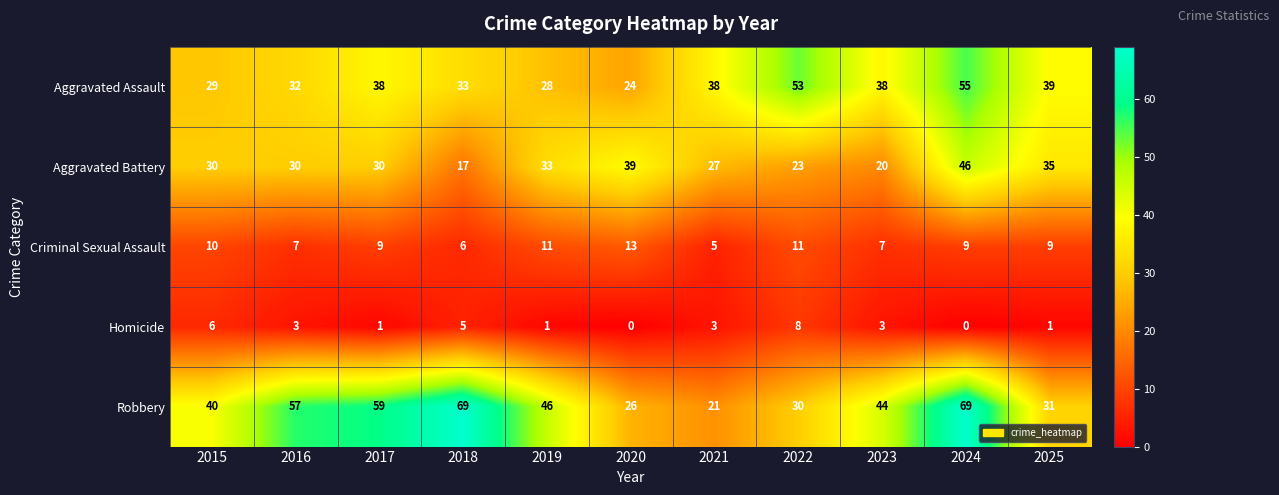

Which series has the largest range (max minus min)?

Robbery